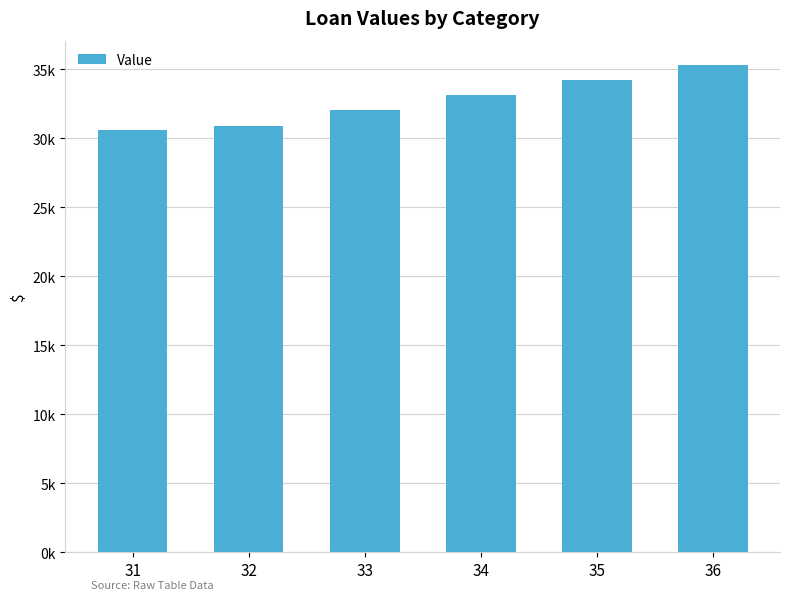

What is the sum of all values?

196151.3